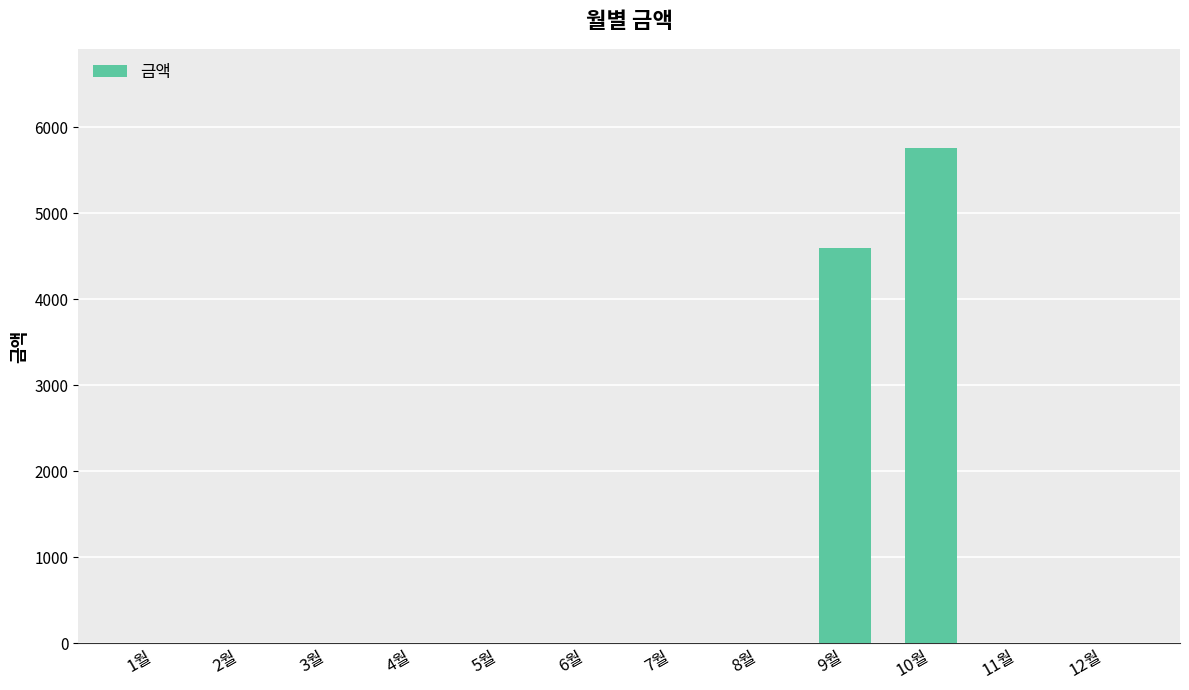

Count the number of categories in the chart.

12